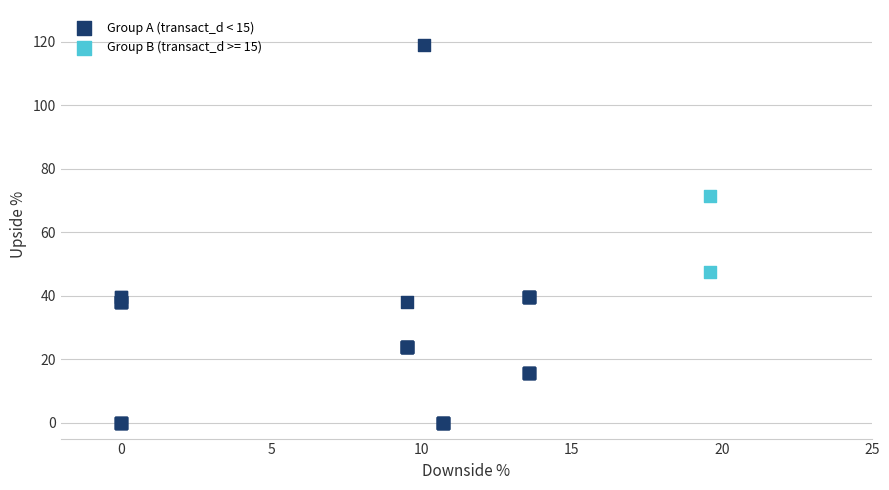

What are all the series names shown in the legend?

Group A (transact_d < 15), Group B (transact_d >= 15)